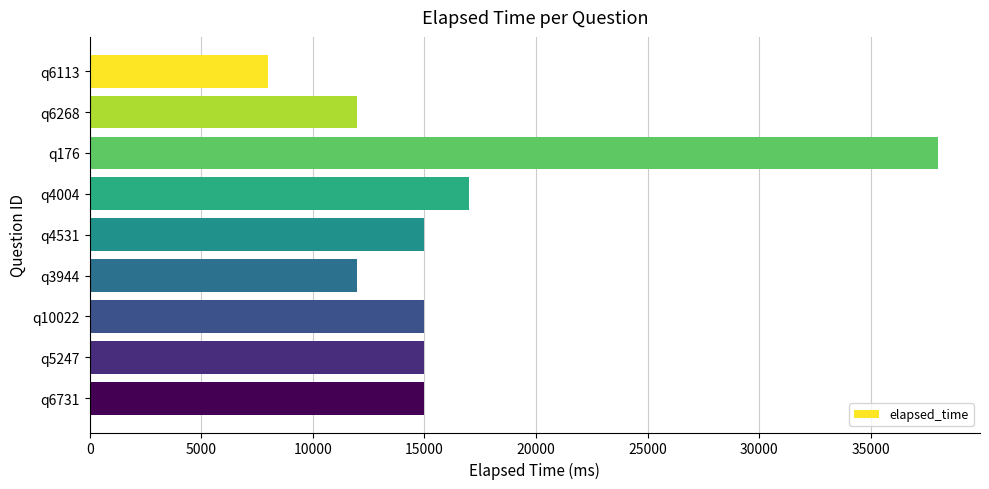

Count the number of data series in this chart.

1